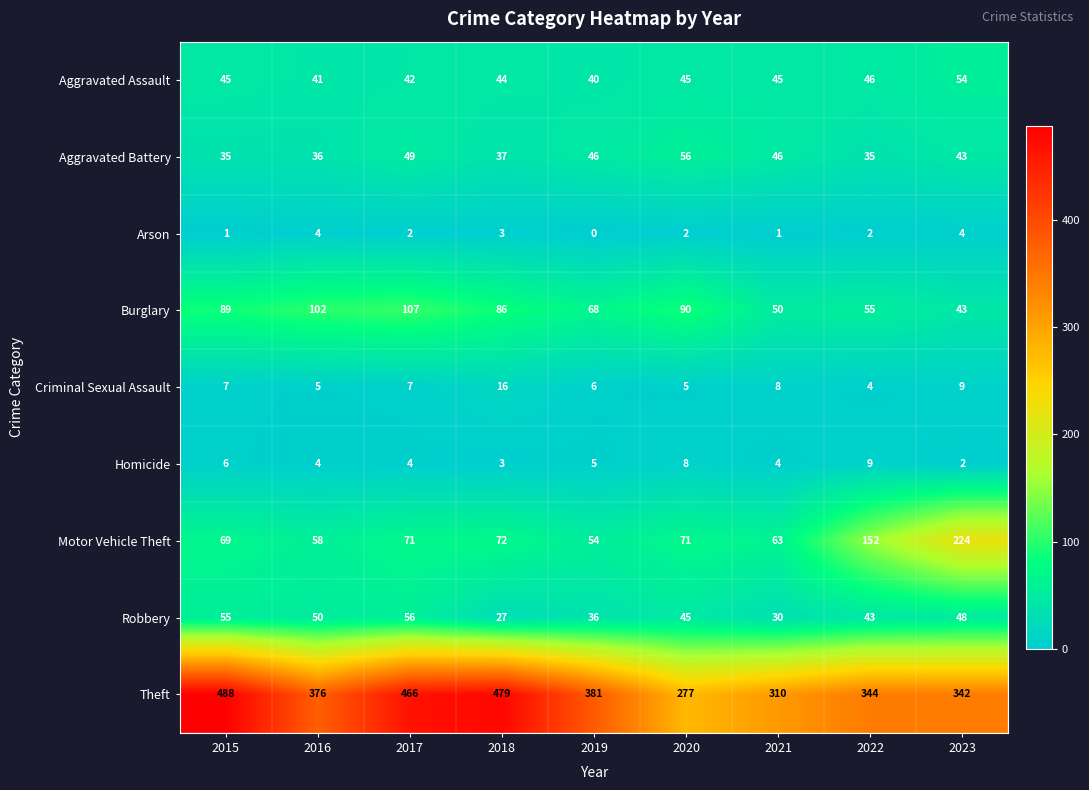

Which series changed the most between 2015 and 2022?

Theft